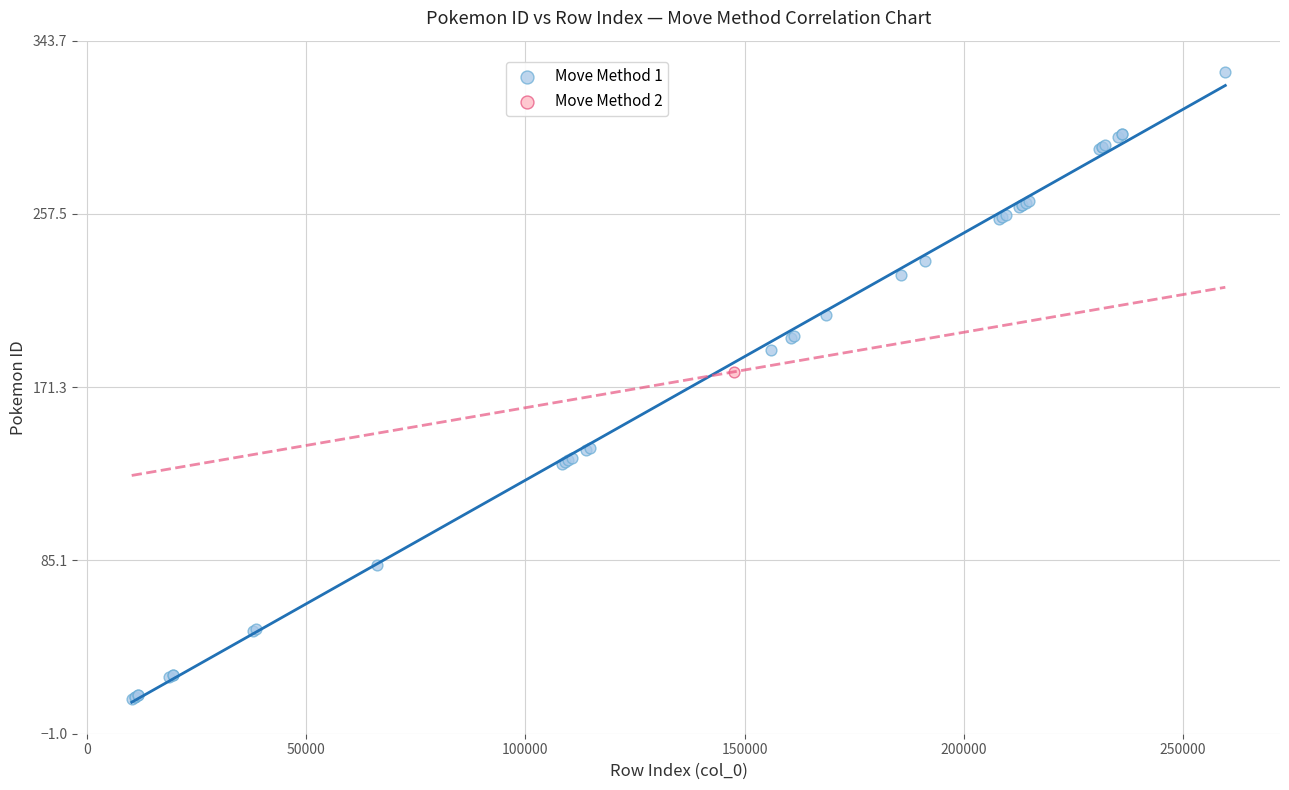

What are all the series names shown in the legend?

Move Method 1, Move Method 2